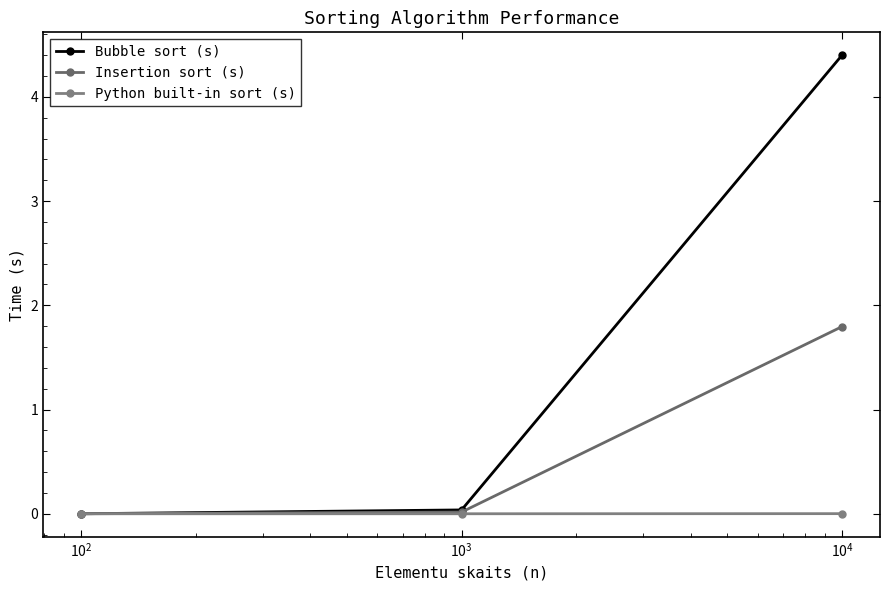

Reading left to right, list all the values displayed in this chart.

Bubble sort (s): 0.0	0.0	4.4
Insertion sort (s): 0.0	0.0	1.8
Python built-in sort (s): 0.0	0.0	0.0